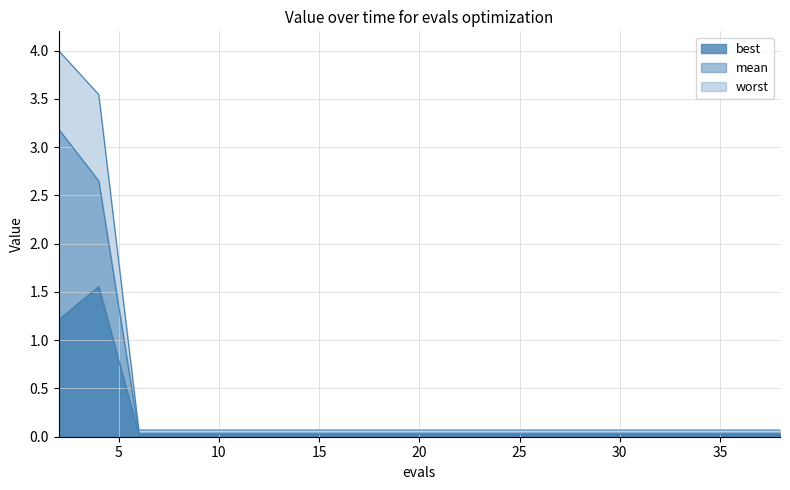

What is the difference between the second highest and minimum values in the worst series?

3.5